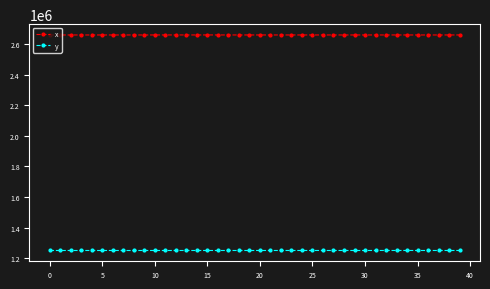

List the series in order of their peak value, lowest first.

y, x